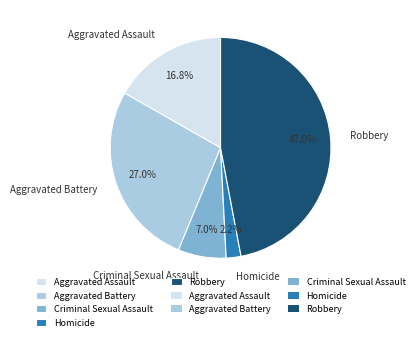

Rank the categories by value from highest to lowest.

Robbery, Aggravated Battery, Aggravated Assault, Criminal Sexual Assault, Homicide